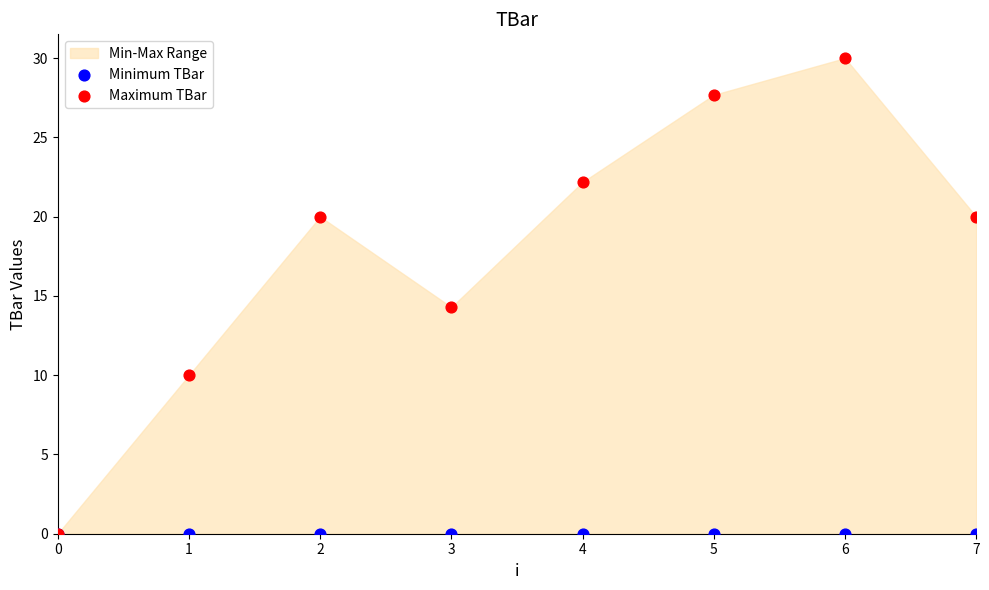

Across all series, what Y value is closest to 15?

14.3